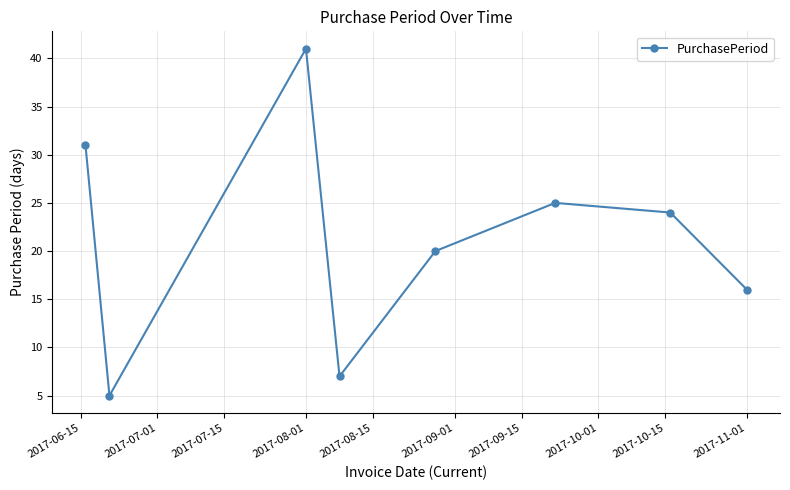

How many interior local peaks (higher than both neighbors) does the data have?

2